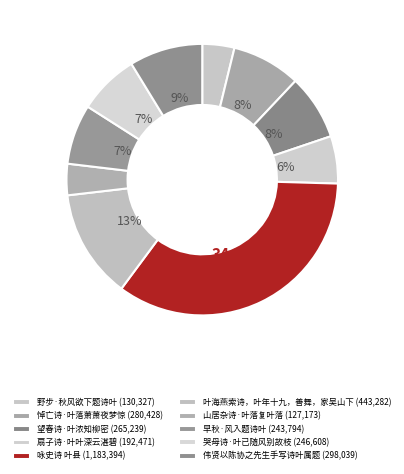

Is there a majority slice in this chart?

No